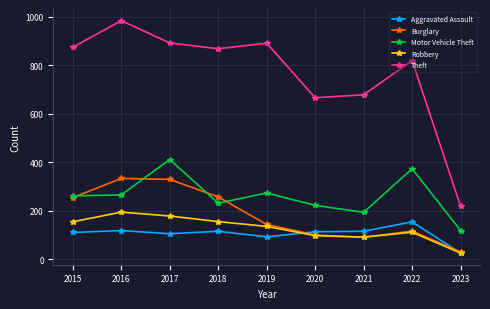

Is the value of Theft at 2016 greater than the value of Aggravated Assault at 2023?

Yes